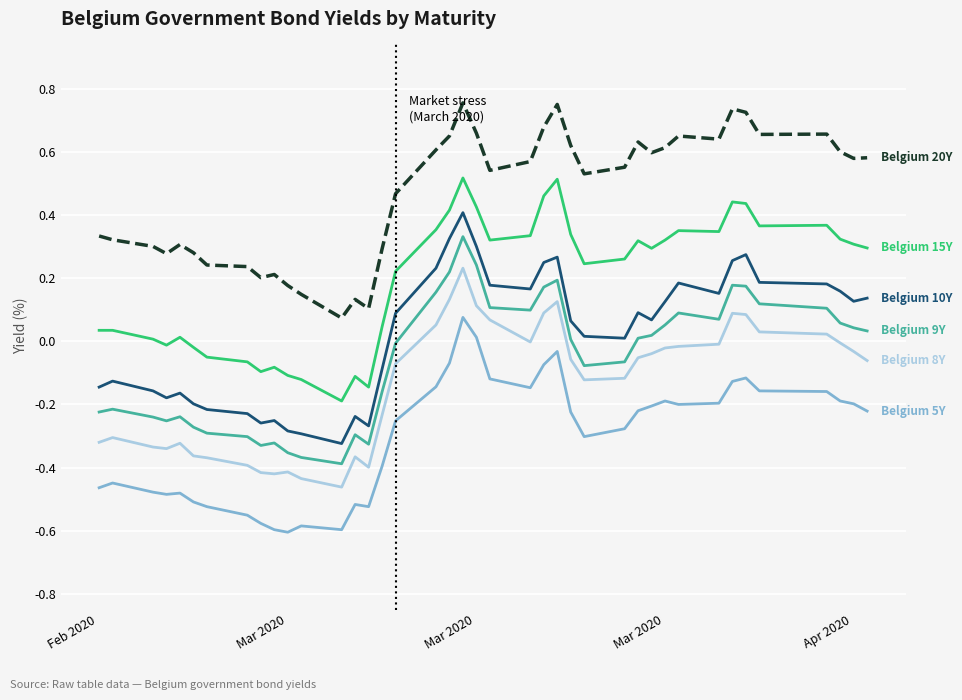

Does the chart have visible grid lines?

Yes